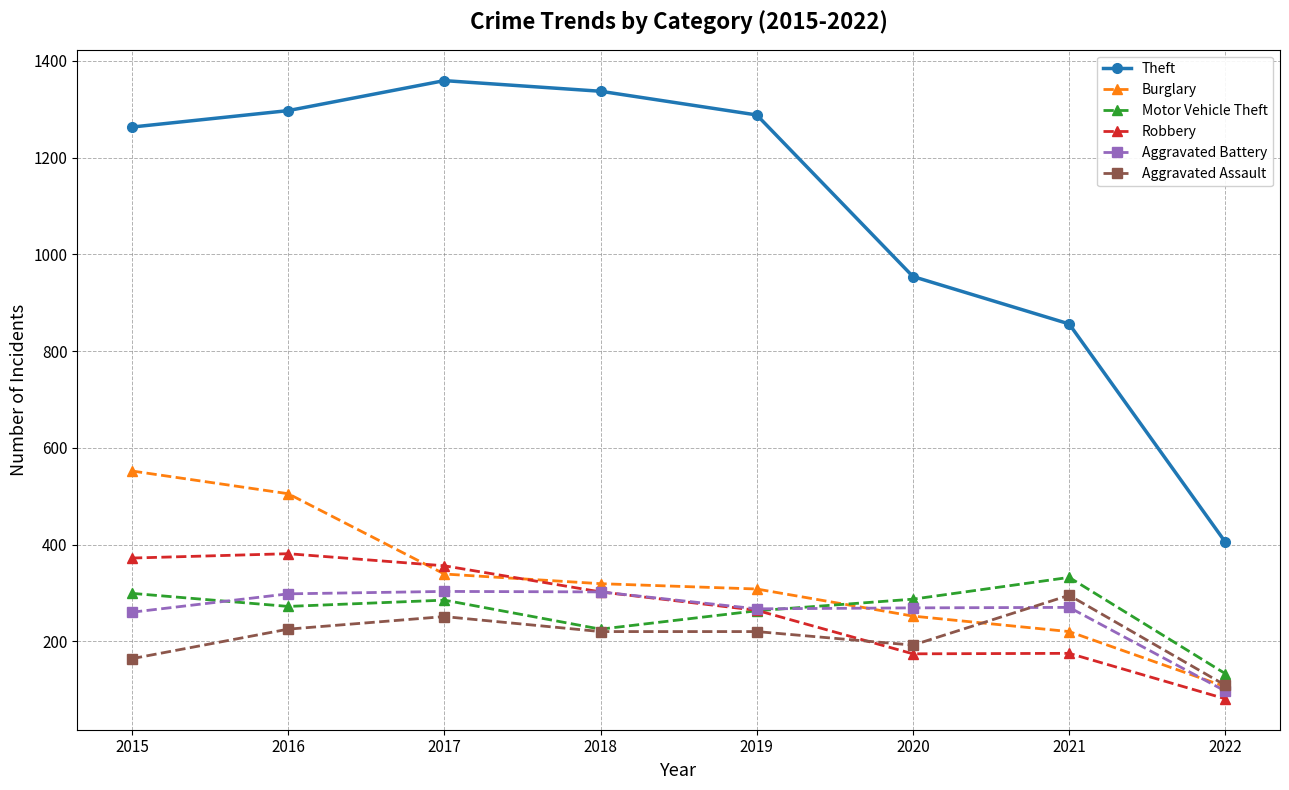

What is the value of the Aggravated Battery point at the 5th from the left?

267